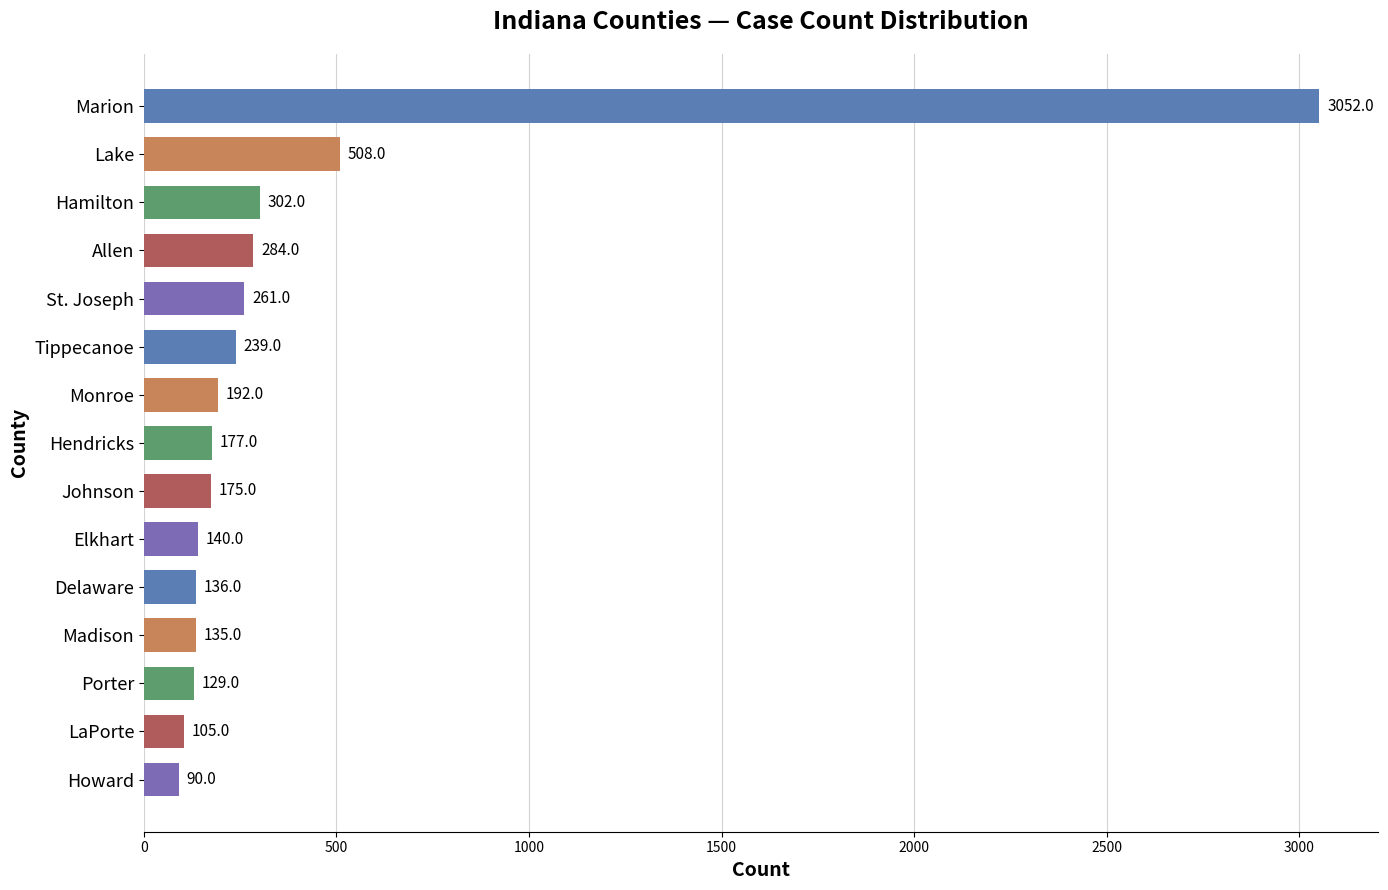

What is the change in value from Marion to St. Joseph?

-2791